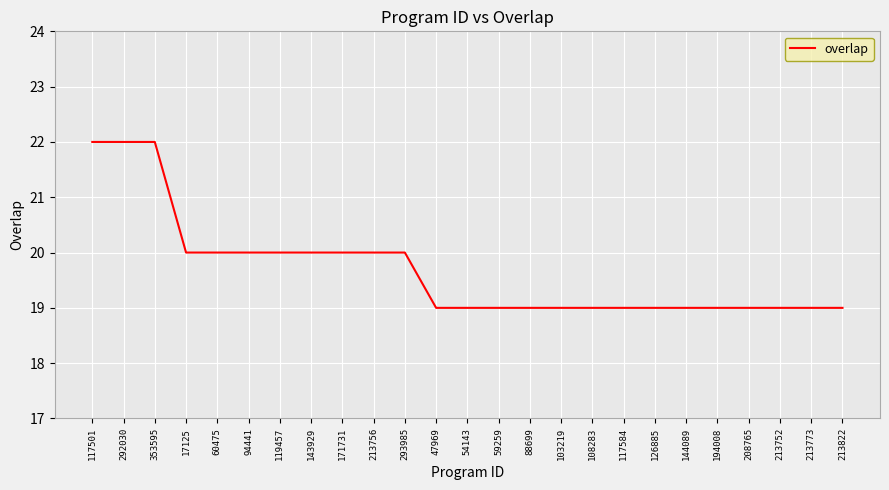

The value at 47969 is 19. True or false?

True